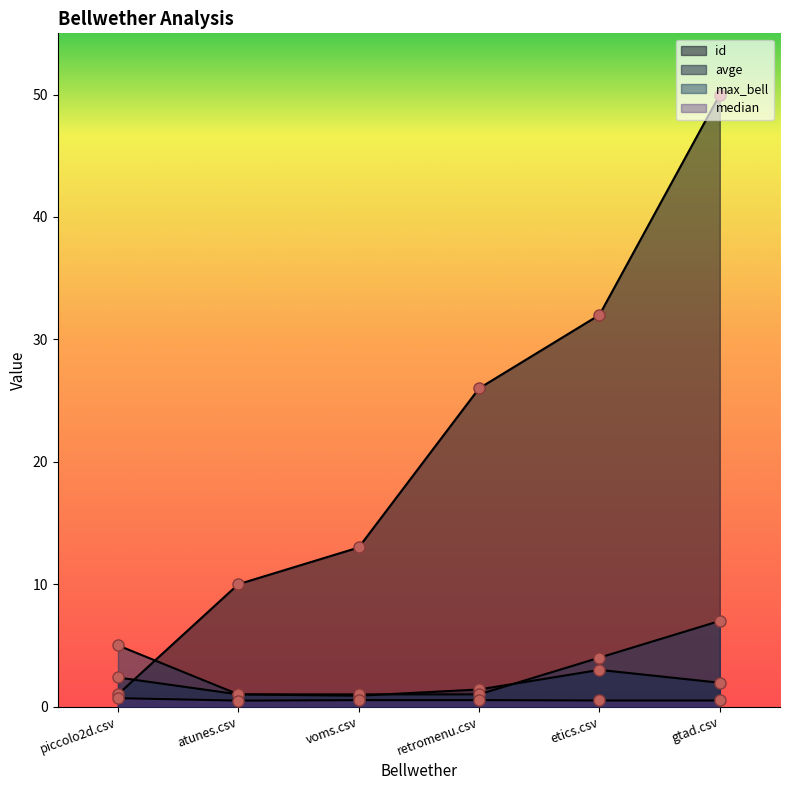

What is the difference between the second highest and minimum values in the avge series?

1.5